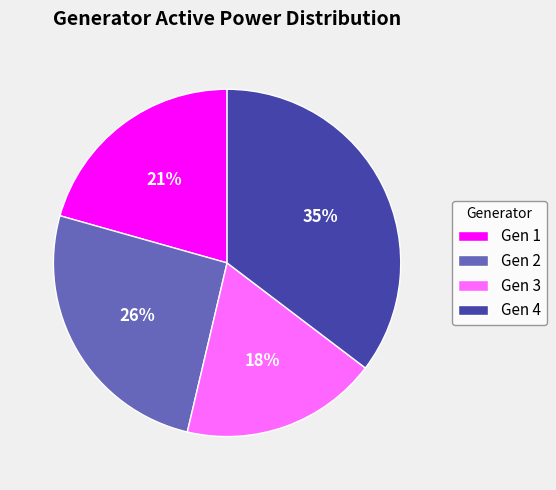

To the nearest percent, what is the average slice percentage?

25%